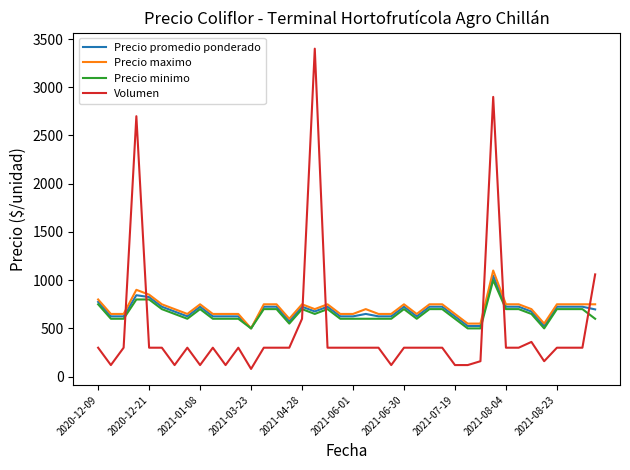

What is the highest value of the Volumen series?

3400